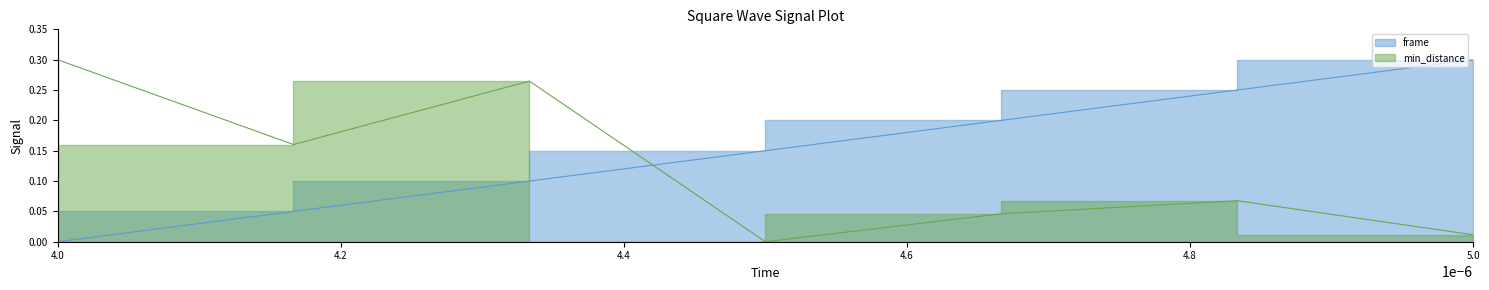

Which category has the highest value in the min_distance series?

4.0